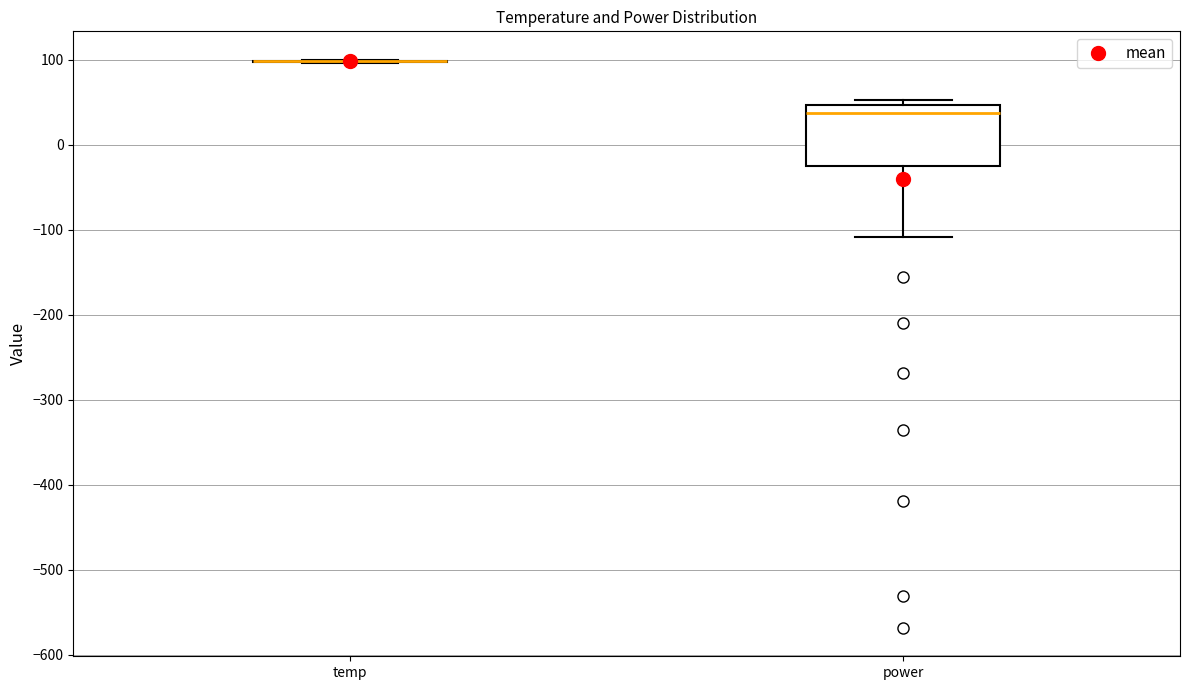

Reading left to right, read every box against the y-axis: the position of its median line, the range the box covers, and the ends of its whiskers. The values are not printed on the chart, so give them approximately, as read against the axis.

temp: box collapsed to a line at 100, whiskers 100 to 100
power: median 40, box -30 to 50, whiskers -110 to 50 (just above the box's upper edge)